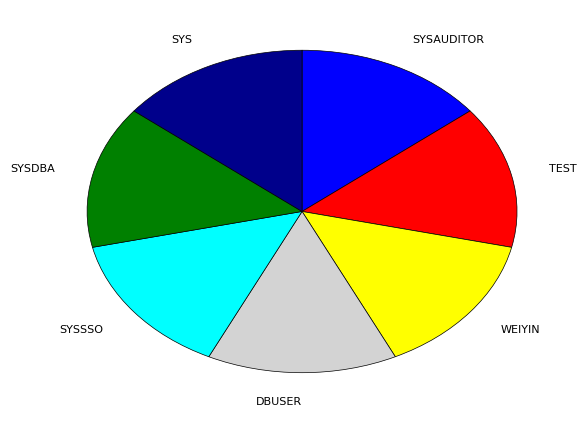

Is SYSSSO the majority of the pie?

No